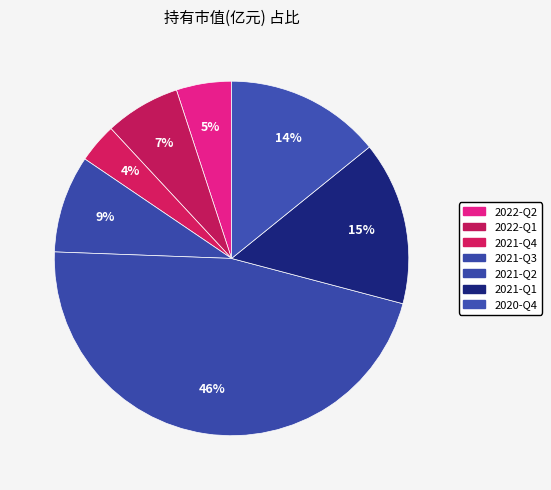

How many slices are in this pie chart?

7